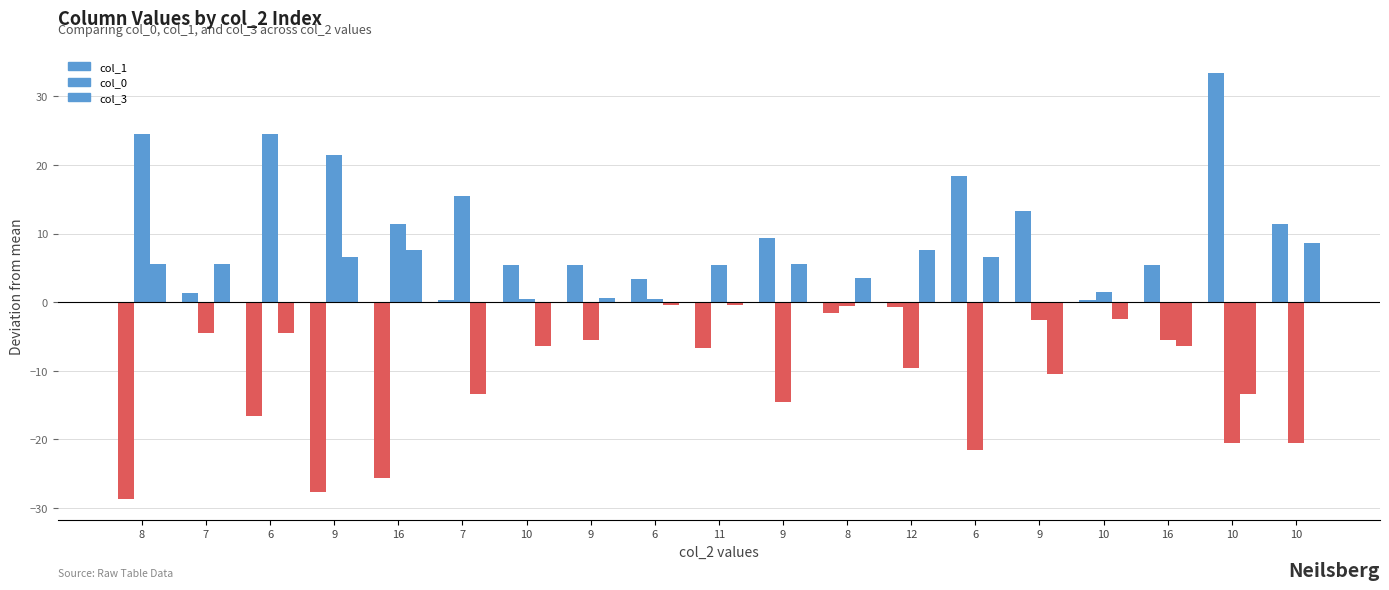

What is the difference between the highest and lowest values at 9?

49.1